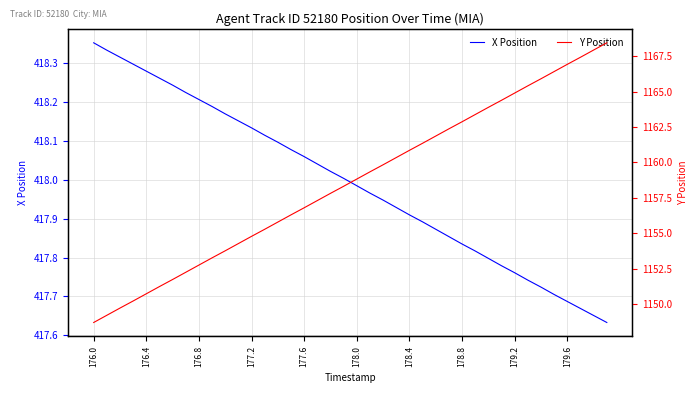

What is the difference between the maximum and minimum values in the Y Position series?

19.8